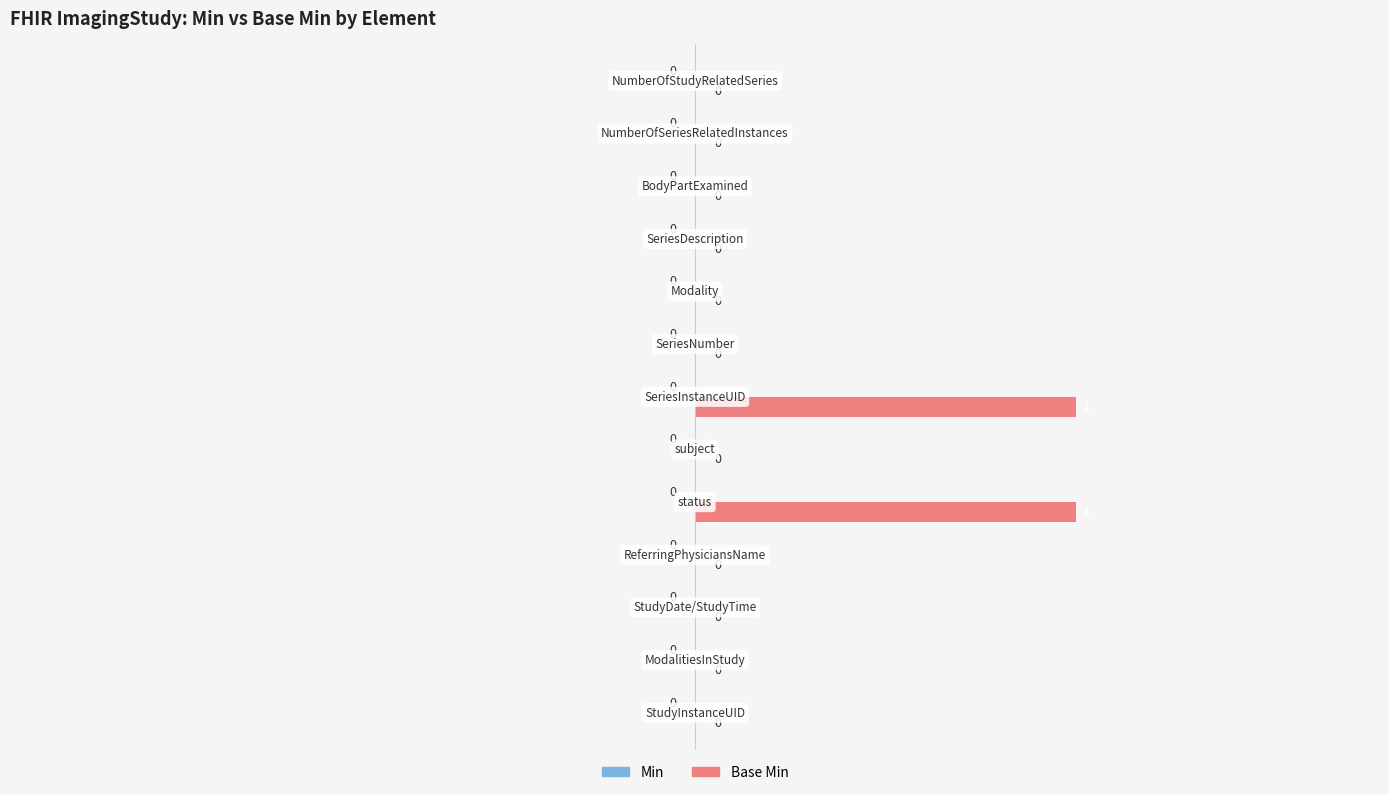

Are the bars horizontal?

Yes